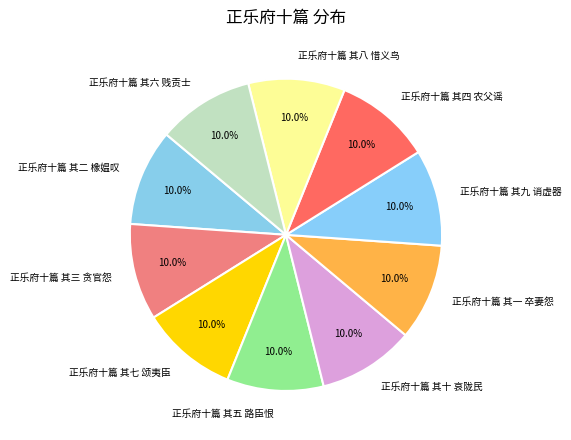

Is the sum of 正乐府十篇 其四 农父谣 and 正乐府十篇 其十 哀陇民 greater than half?

No